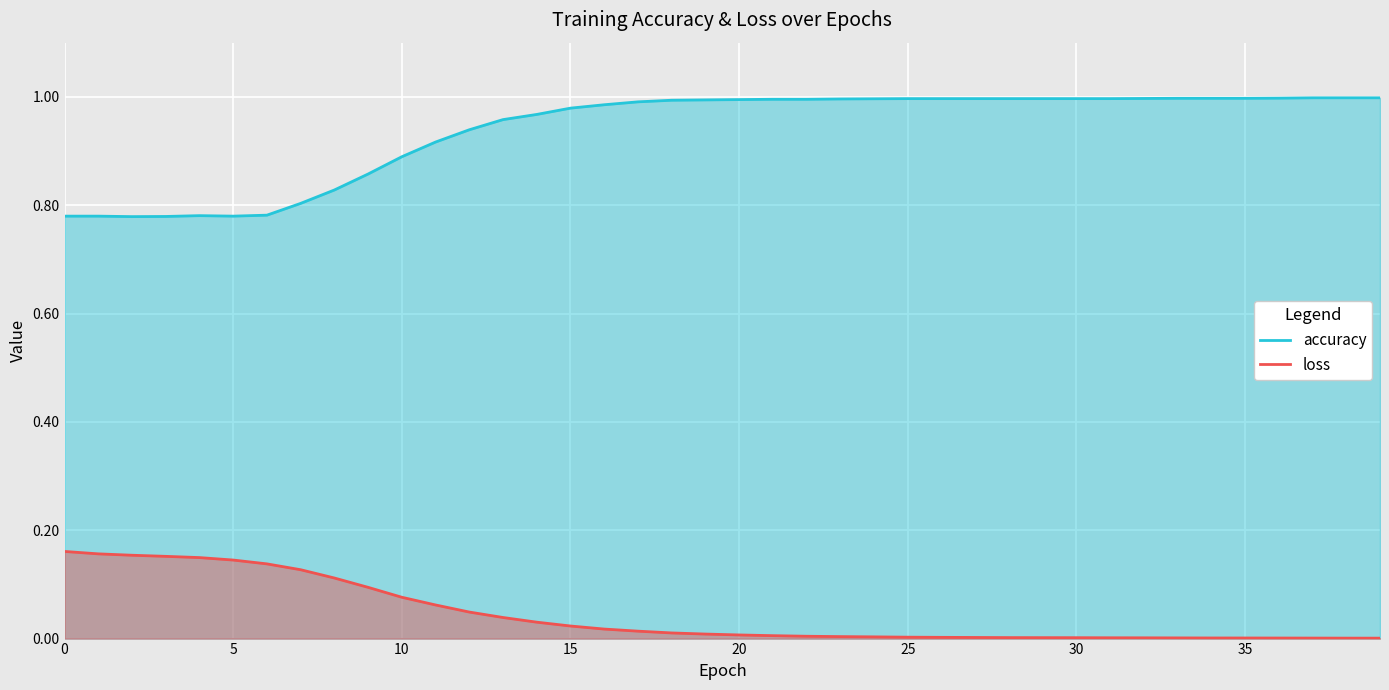

True or false: accuracy has a value of 0.6 at 35.

False